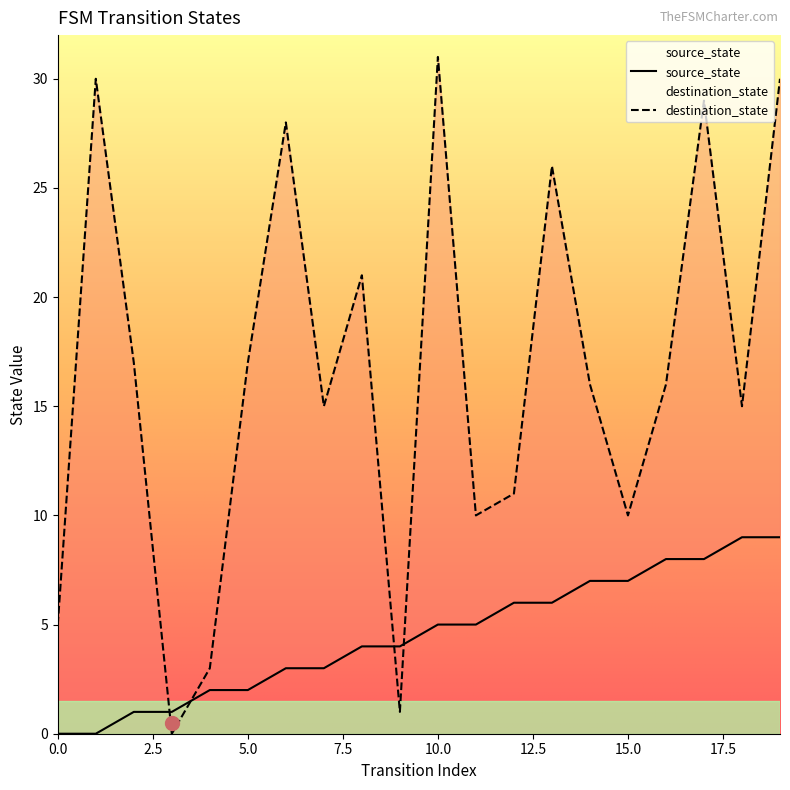

Reading right to left, transcribe all the data shown in this chart.

source_state: 19=9	18=9	17=8	16=8	15=7	14=7	13=6	12=6	11=5	10=5	9=4	8=4	7=3	6=3	5=2	4=2	3=1	2=1	1=0	0=0
destination_state: 19=30	18=15	17=29	16=16	15=10	14=16	13=26	12=11	11=10	10=31	9=1	8=21	7=15	6=28	5=17	4=3	3=0	2=17	1=30	0=5